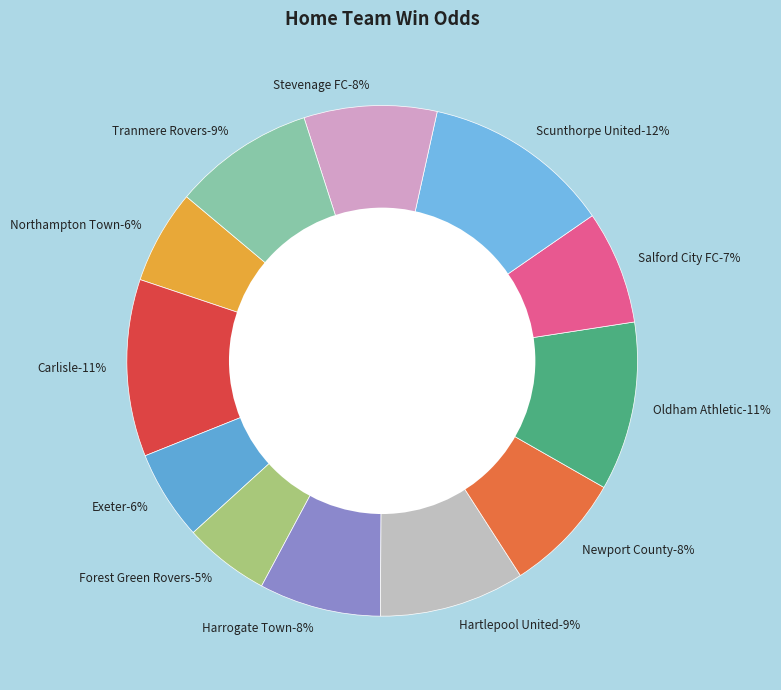

Does Exeter represent more than half of the total?

No